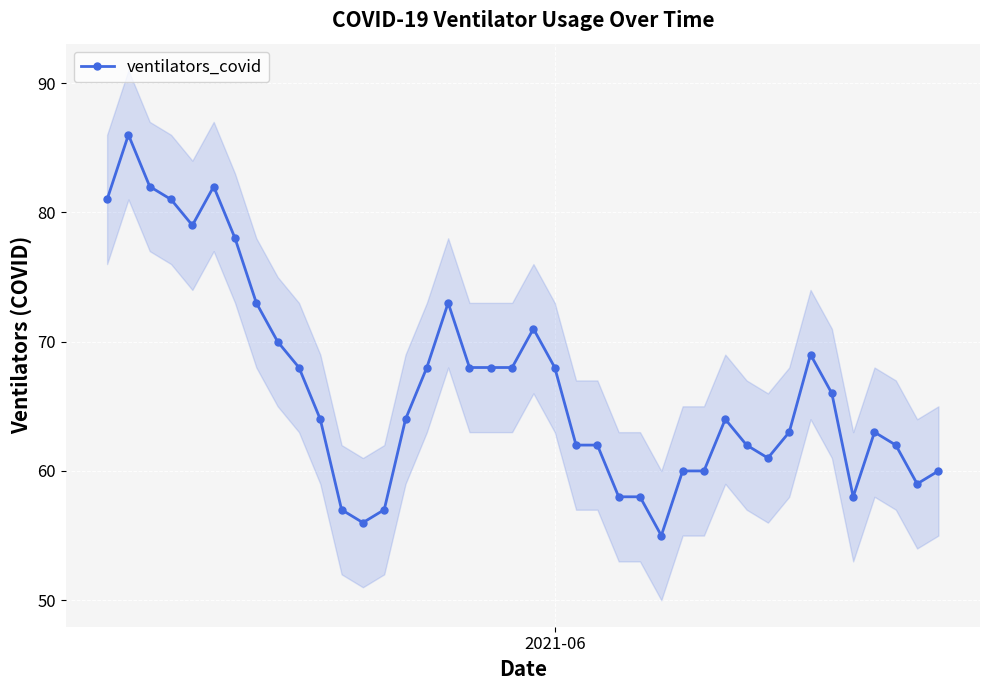

What is the difference between the second highest and minimum values?

27